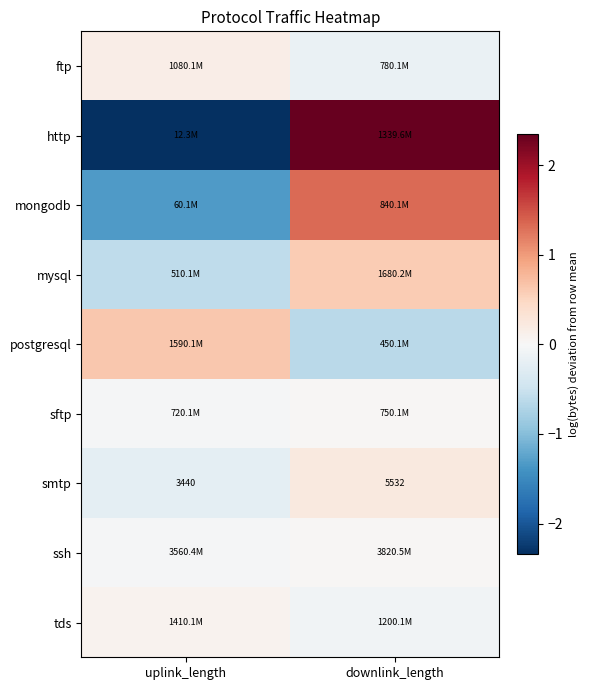

List the labels in order of smtp value, smallest first.

uplink_length, downlink_length